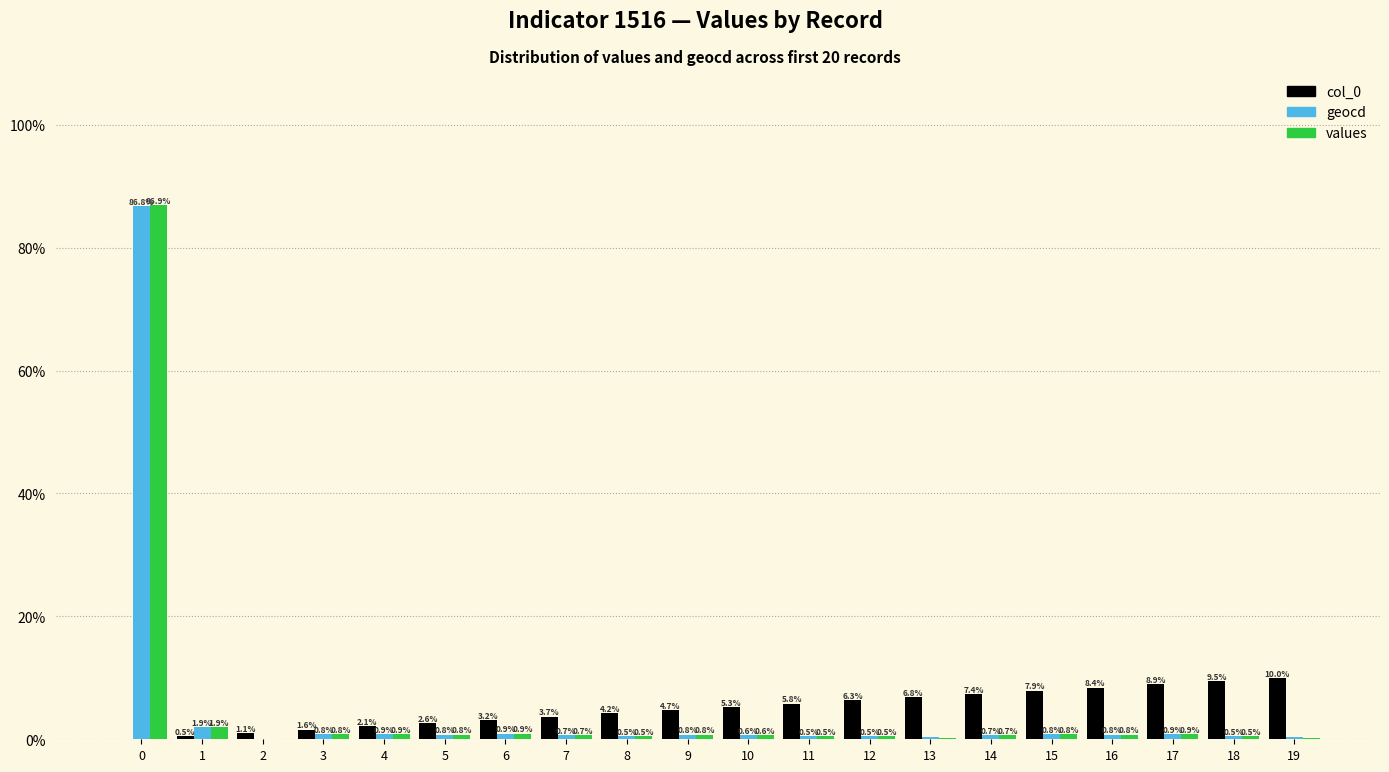

How many values in the values series exceed 0?

19